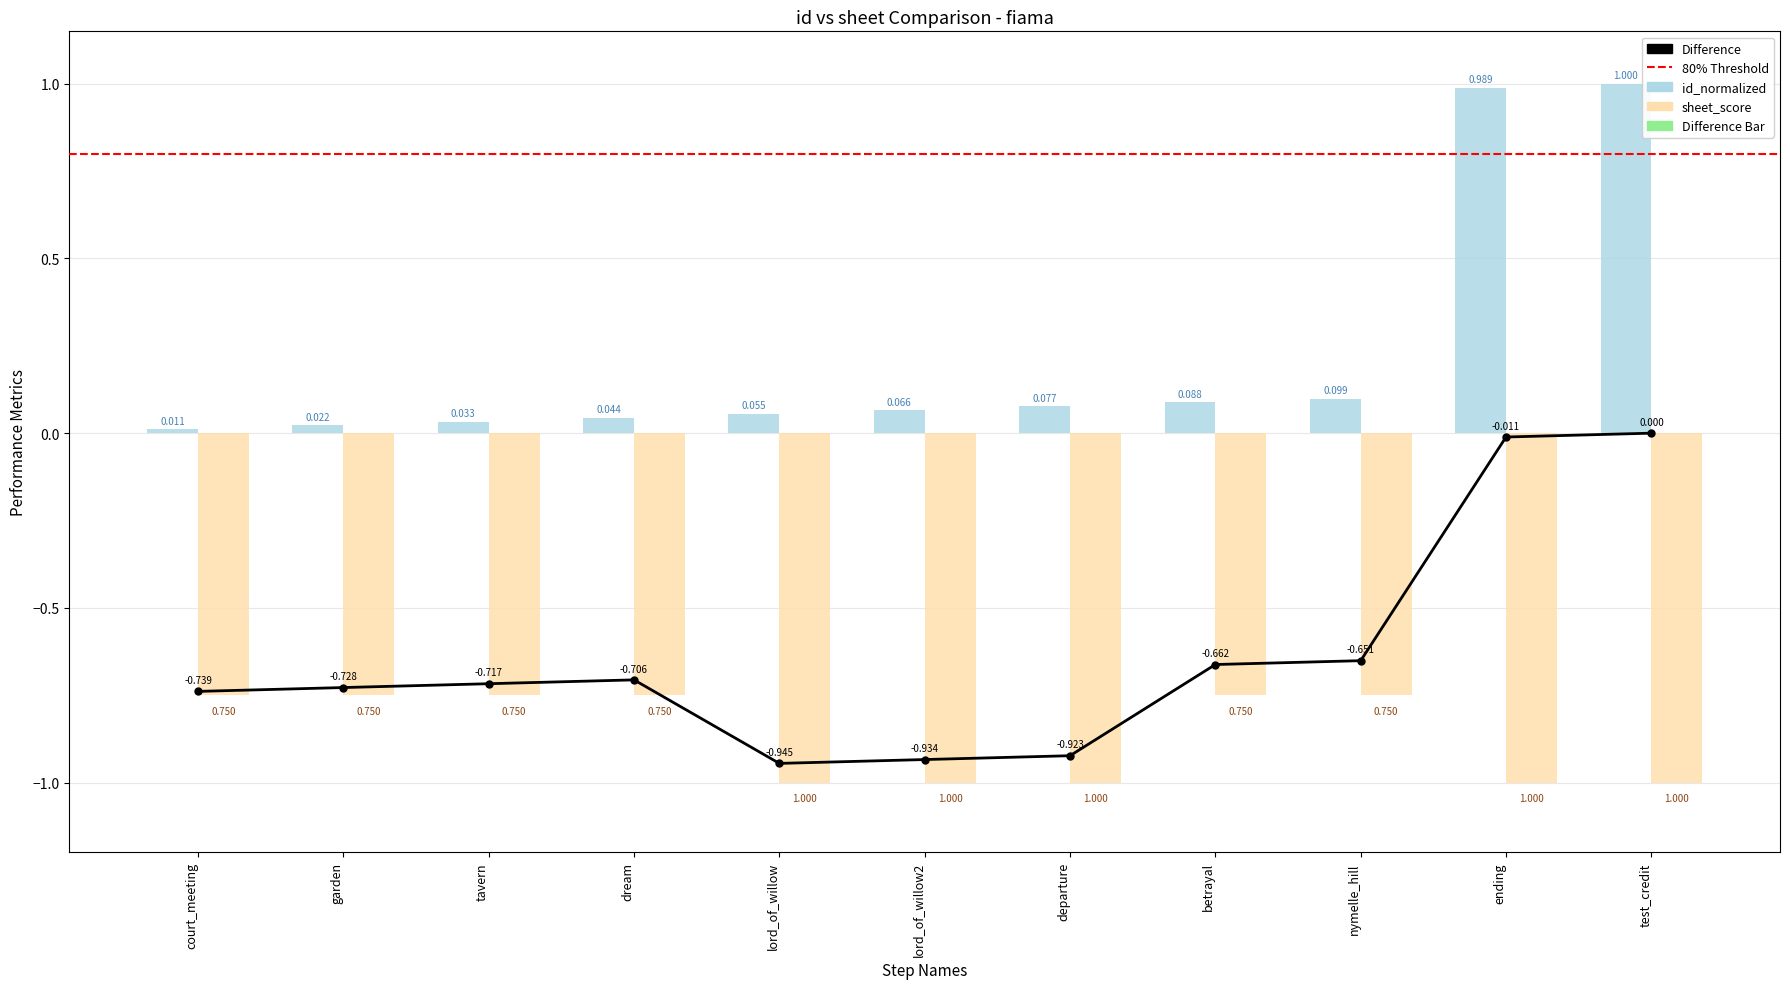

Are the bars grouped side by side (vs. stacked)?

No